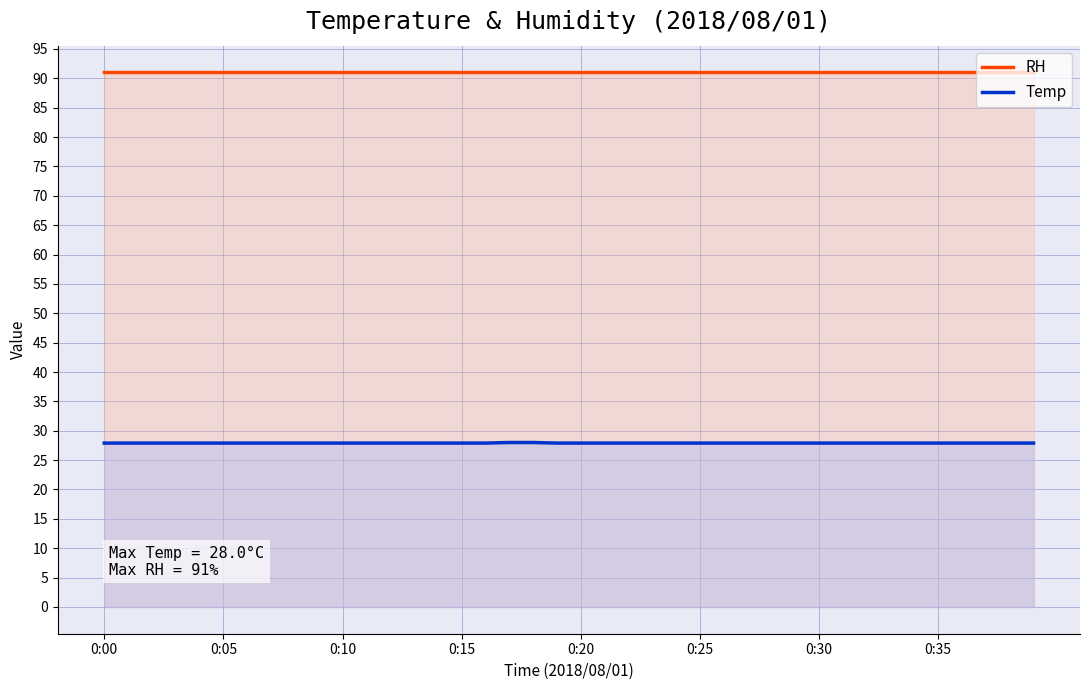

What is the approximate value of Temp at 0:35?

27.9